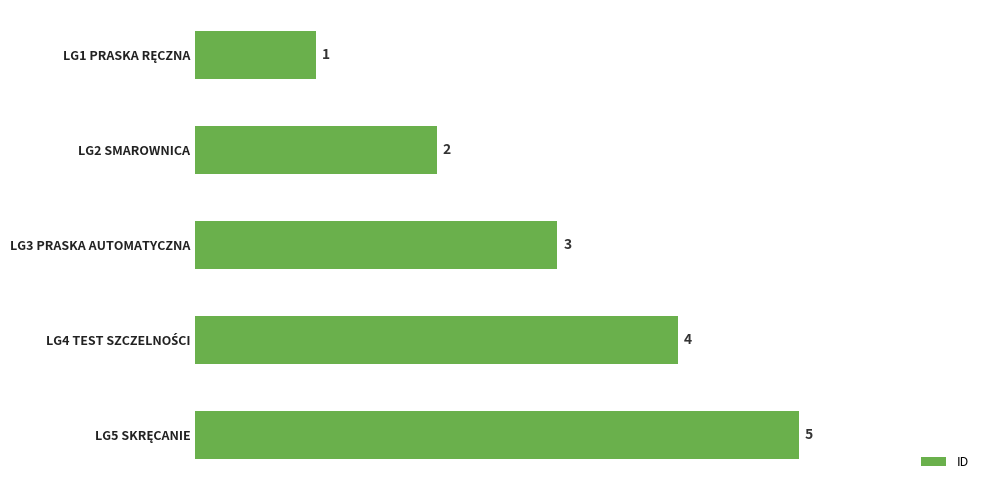

How many data points are less than 3?

2